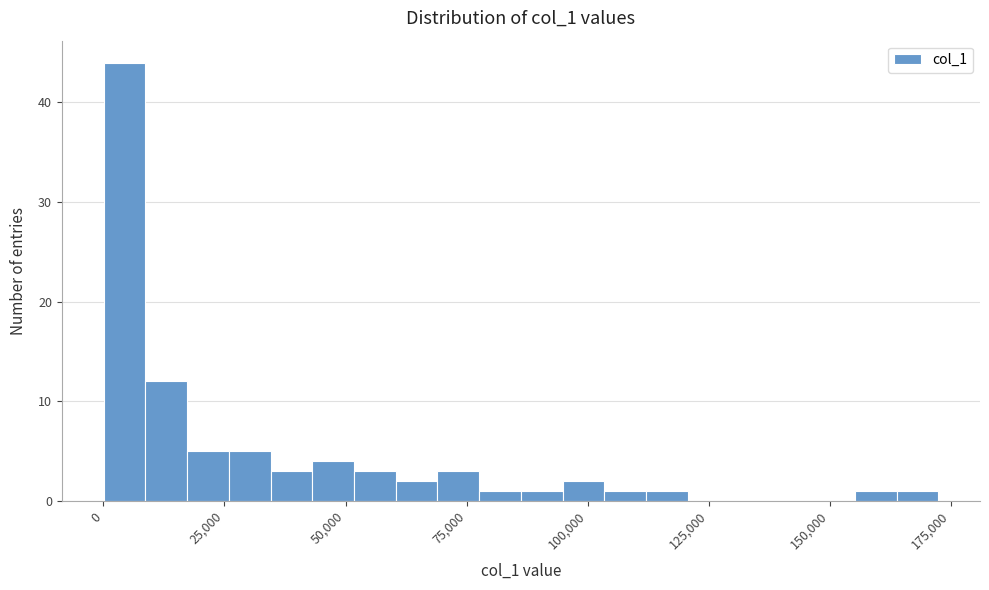

Read against the x-axis, roughly where is the centre of the tallest bar?

5000